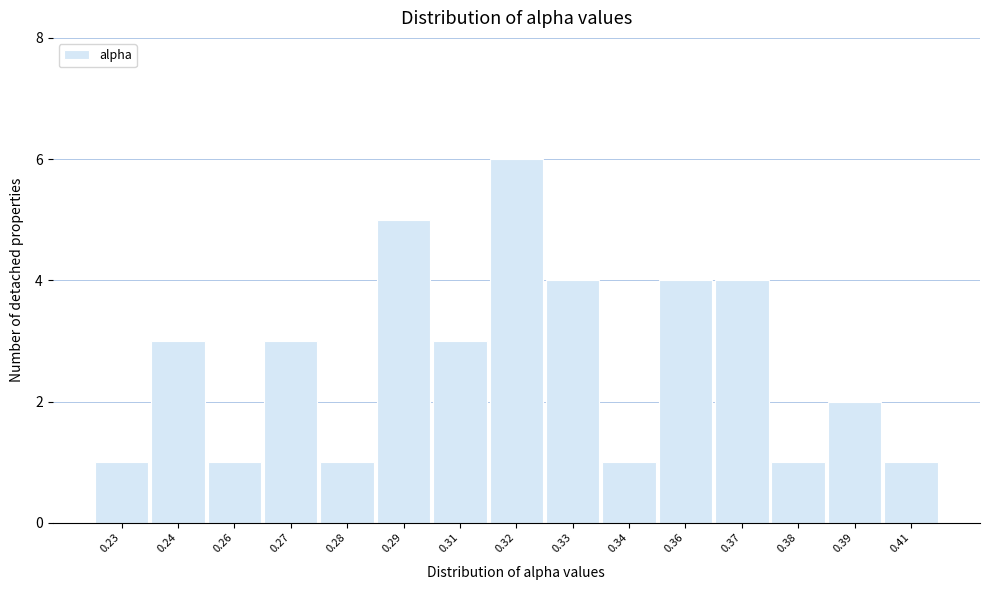

Reading left to right, what are all the values shown in this chart?

1	3	1	3	1	5	3	6	4	1	4	4	1	2	1